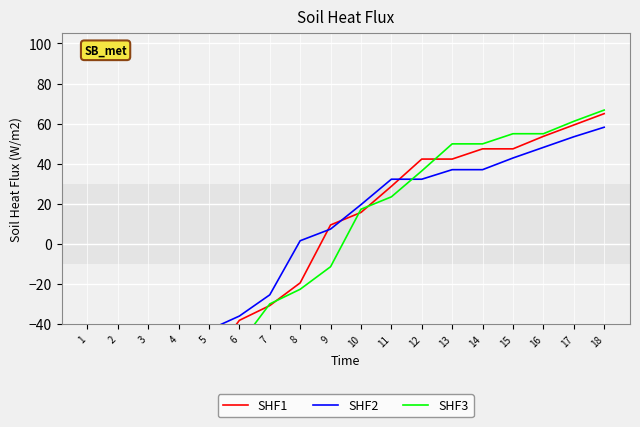

What is the value of the SHF2 point at the 3rd from the left?

-65.2